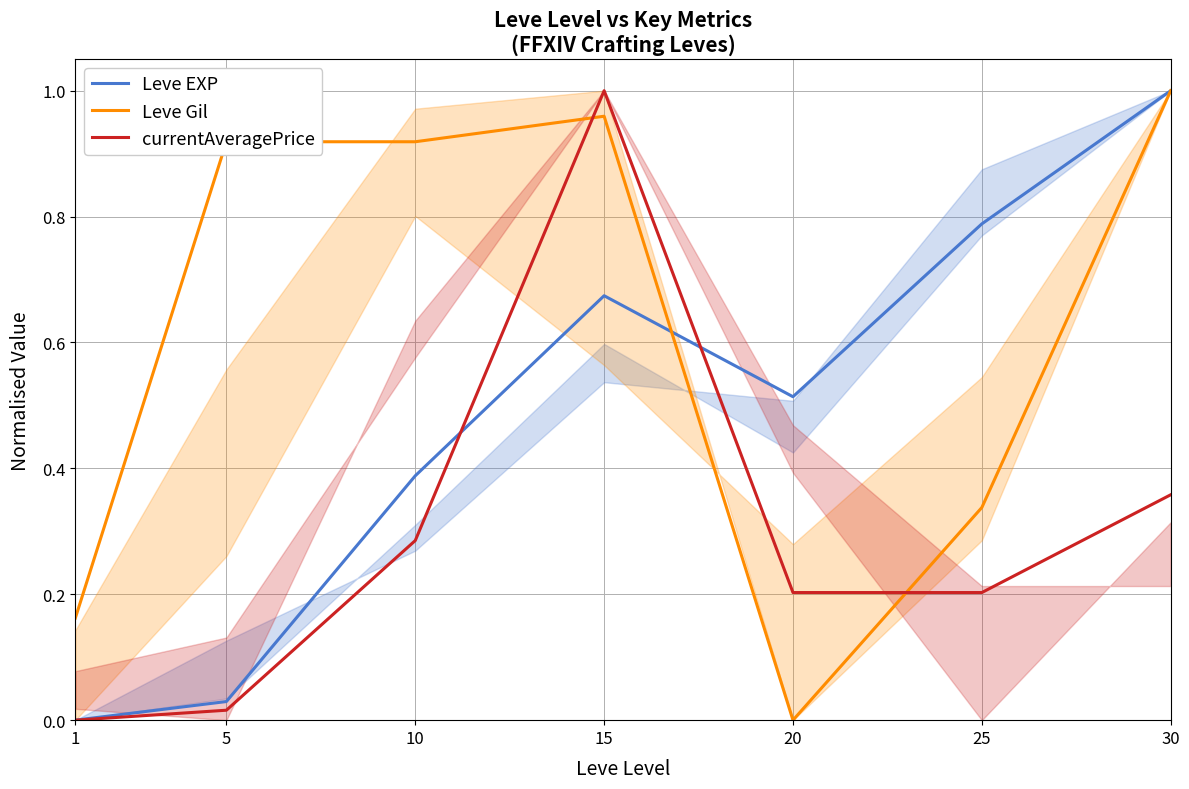

Between 1 and 10, which series saw the biggest shift?

Leve Gil